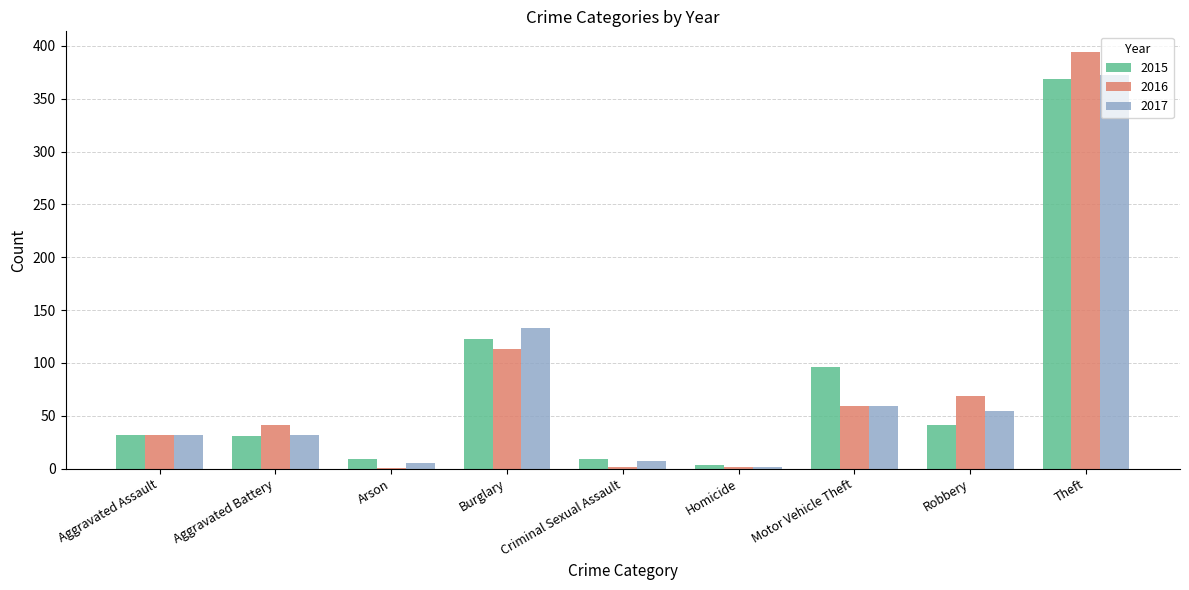

What is the total value across all series at Motor Vehicle Theft?

214